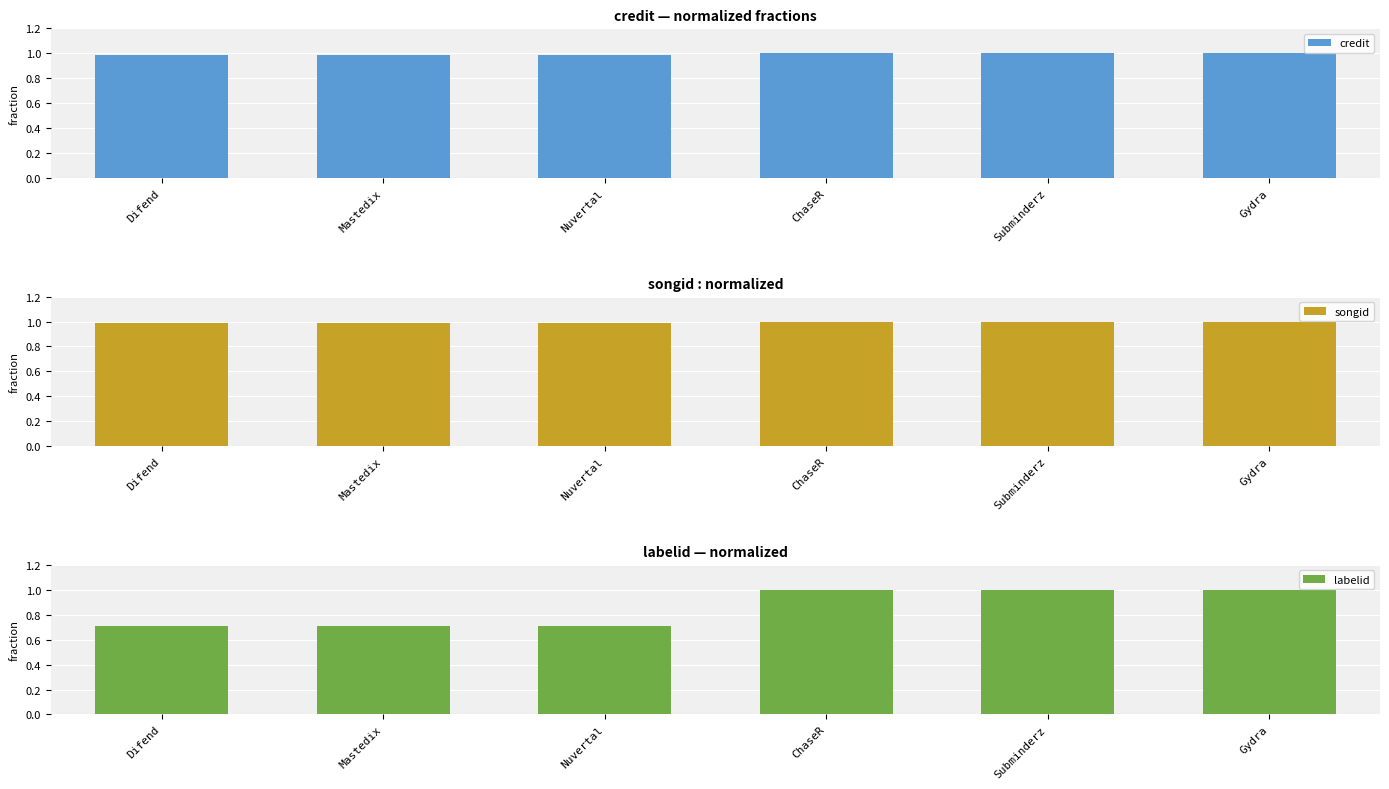

Between Mastedix and Subminderz, which series saw the biggest shift?

labelid